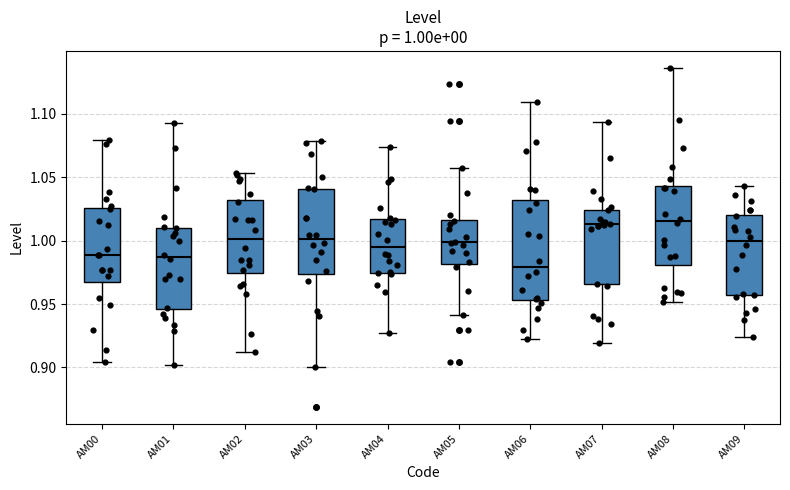

Which box's median line is the lowest?

AM06